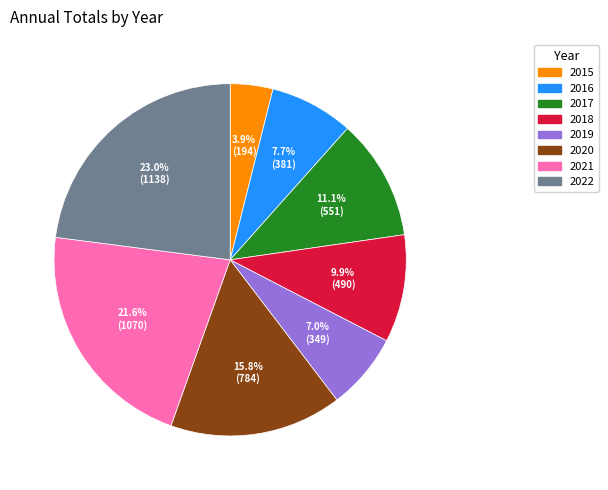

What is the ratio of the value at 2020 to the value at 2021?

0.7